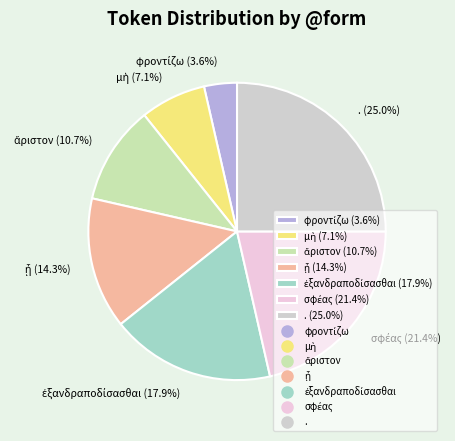

Is there any slice that represents more than half of the pie?

No